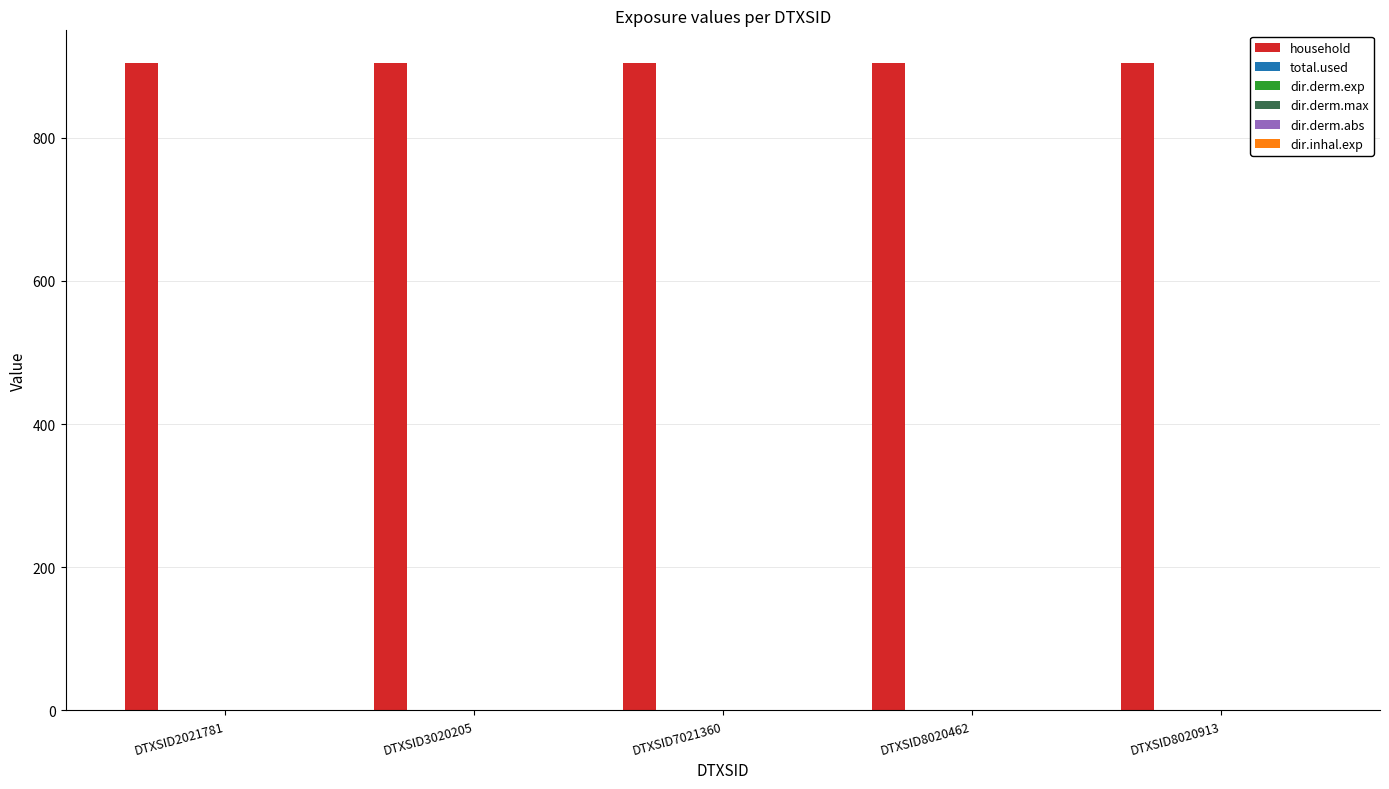

How many data points does each series have?

5